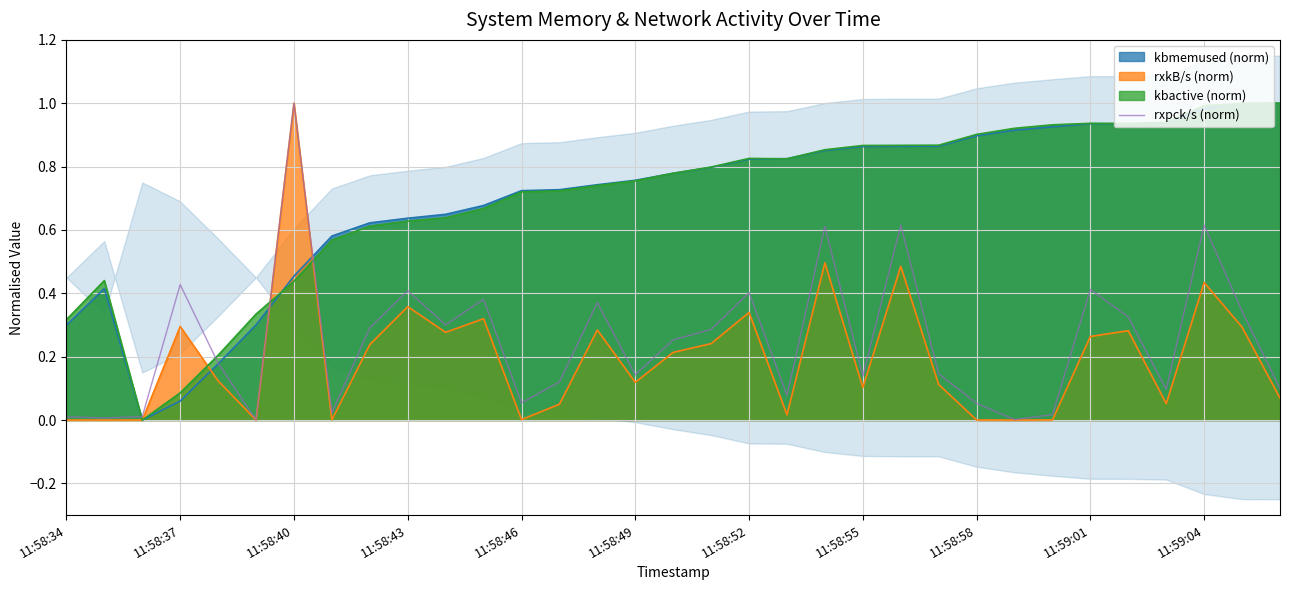

The value of rxkB/s (norm) at 11:58:58 is 0.0. True or false?

True